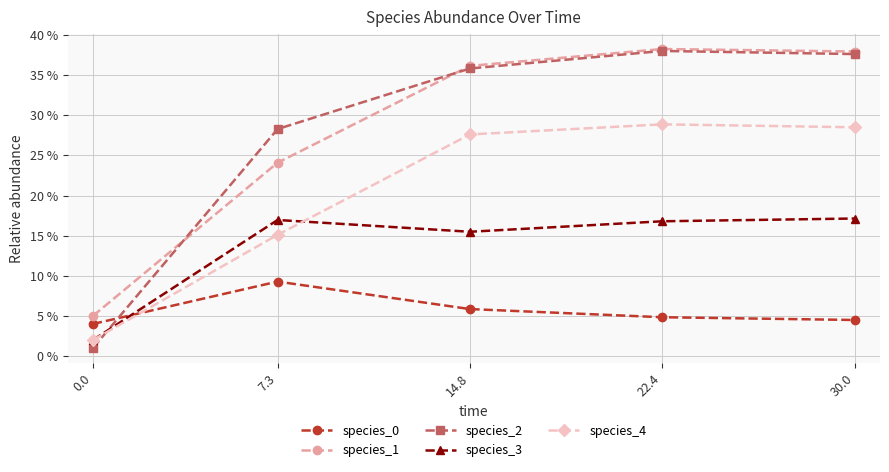

Reading right to left, list all the values displayed in this chart.

species_0: 30.0=0.0	22.4=0.0	14.8=0.1	7.3=0.1	0.0=0.0
species_1: 30.0=0.4	22.4=0.4	14.8=0.4	7.3=0.2	0.0=0.1
species_2: 30.0=0.4	22.4=0.4	14.8=0.4	7.3=0.3	0.0=0.0
species_3: 30.0=0.2	22.4=0.2	14.8=0.2	7.3=0.2	0.0=0.0
species_4: 30.0=0.3	22.4=0.3	14.8=0.3	7.3=0.2	0.0=0.0